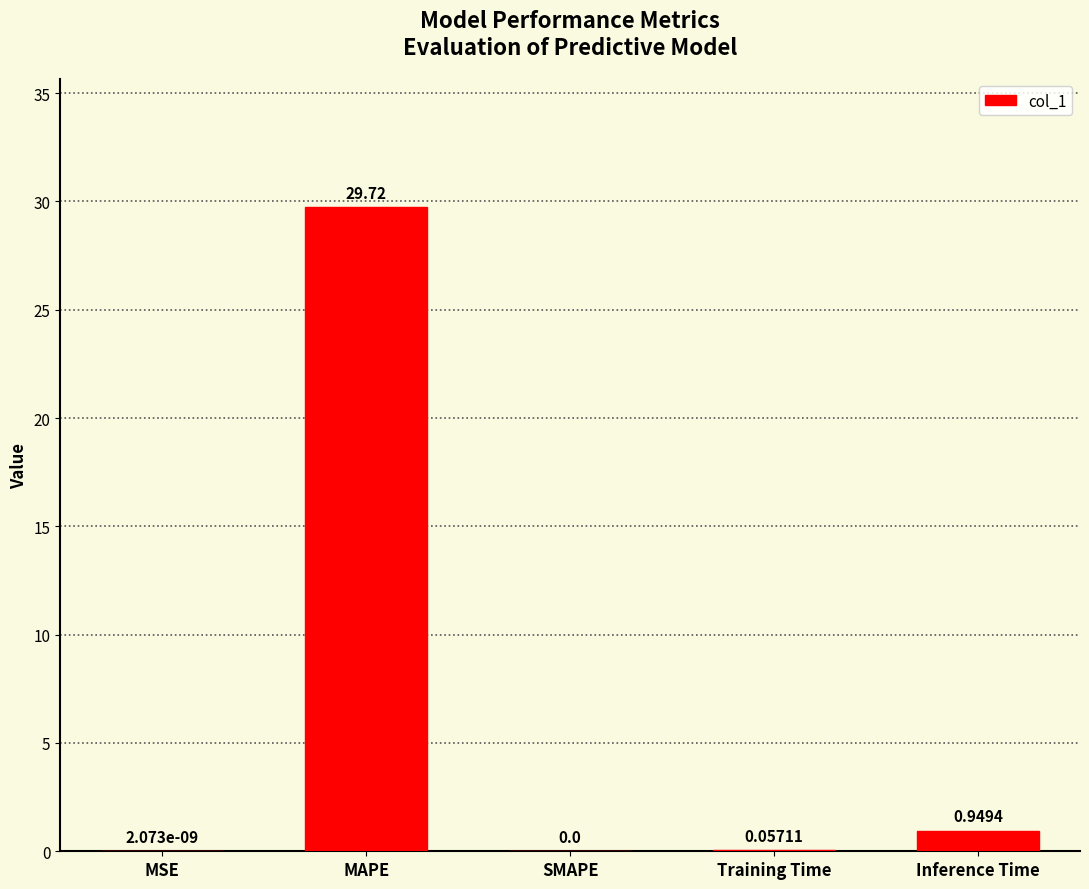

At which label is the value closest to 14?

Inference Time